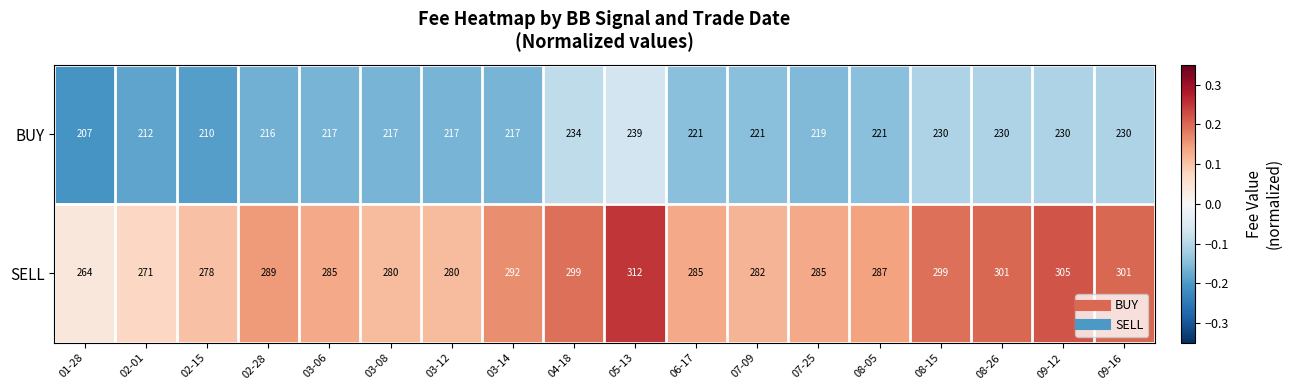

How many series are shown in this chart?

2